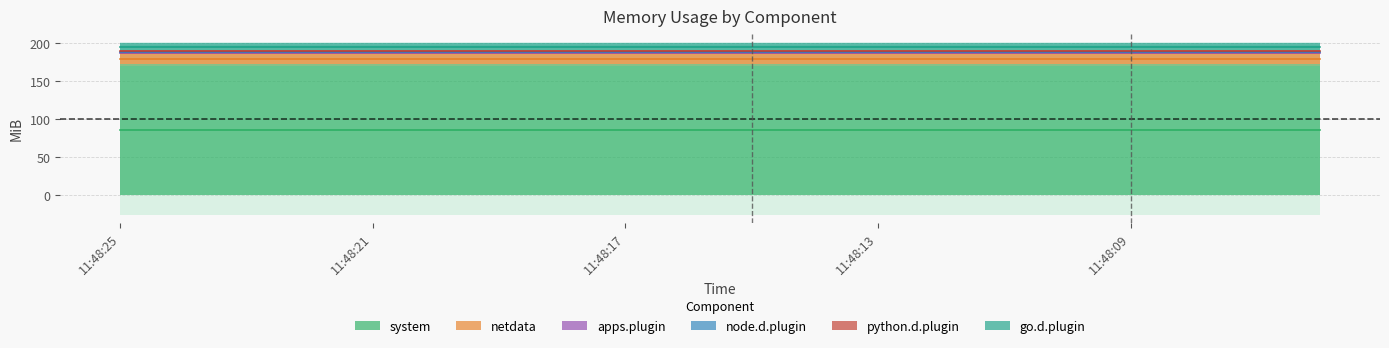

What is the total value across all series at 11:48:16?

200